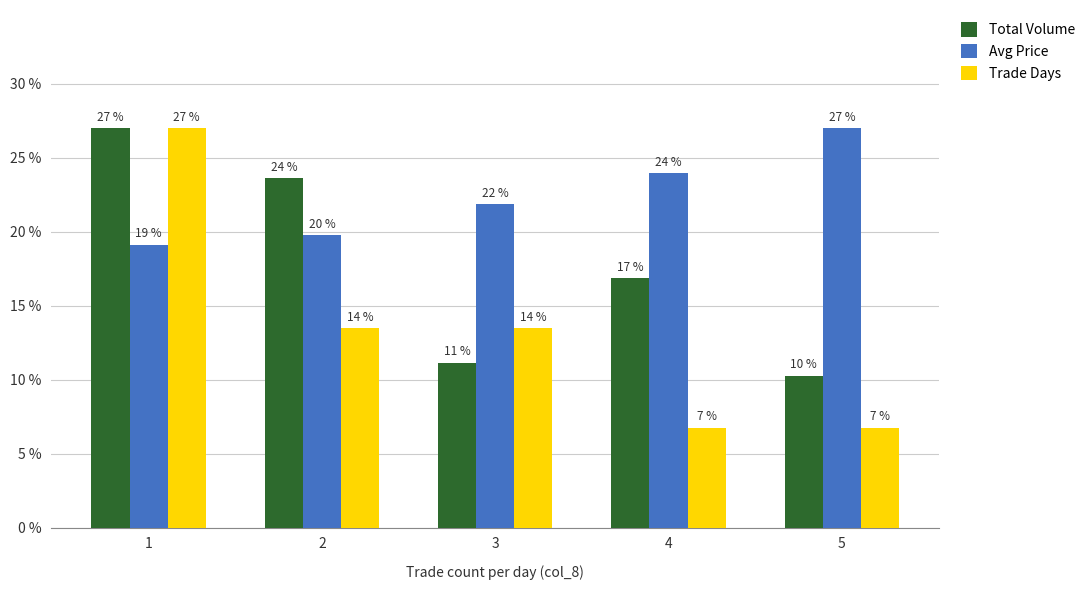

What is the highest value of the Trade Days series?

27.0